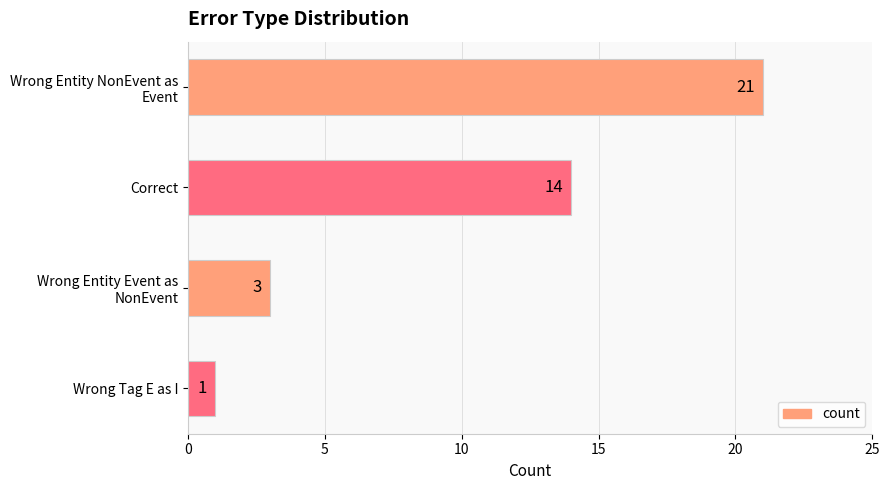

What is the sum of all values?

39